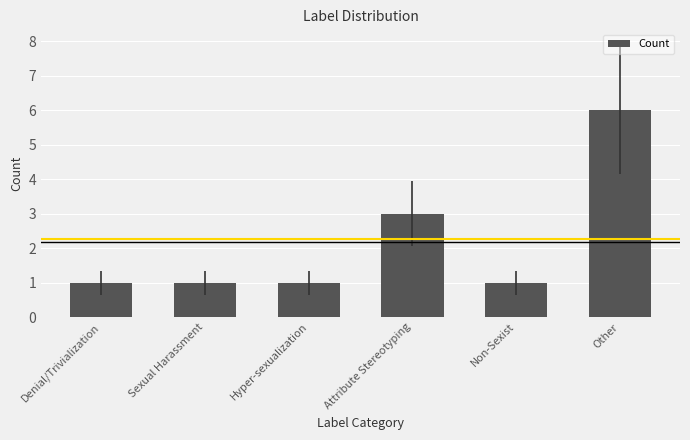

What is the ratio of the value at Denial/Trivialization to the value at Attribute Stereotyping?

0.3